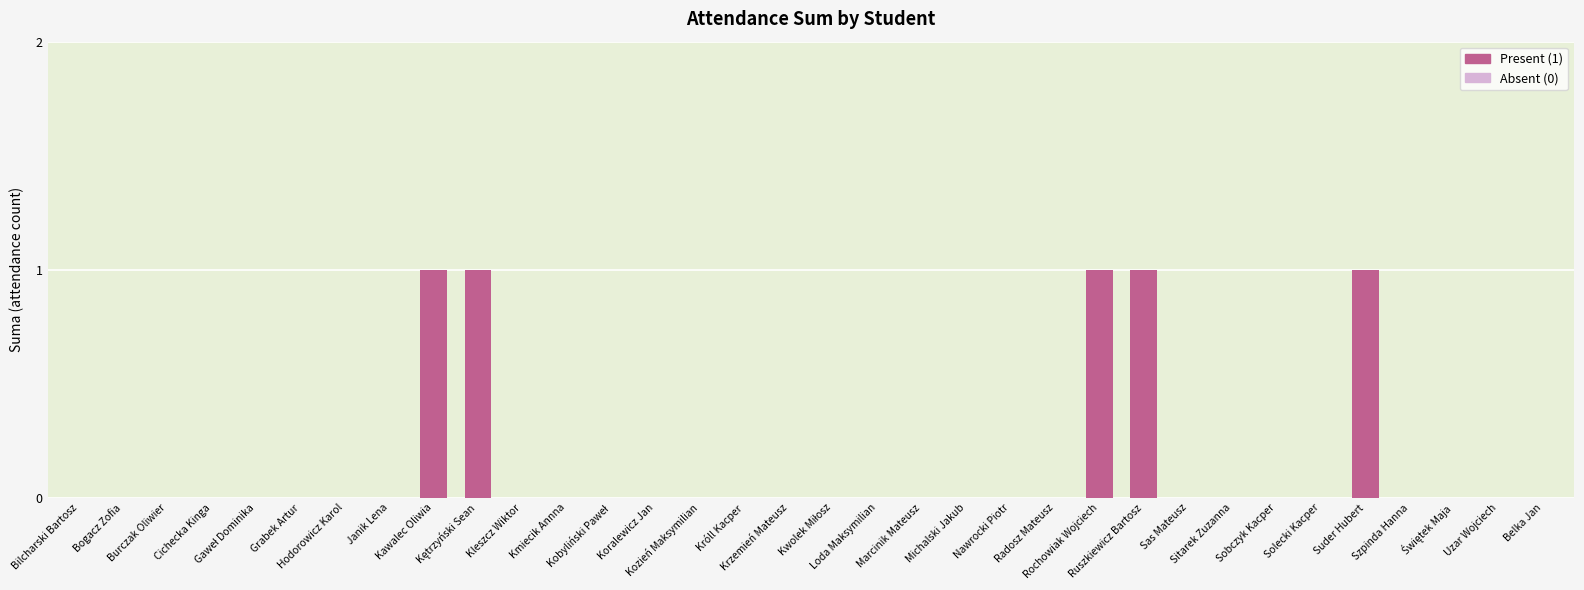

What is the sum of all values?

5